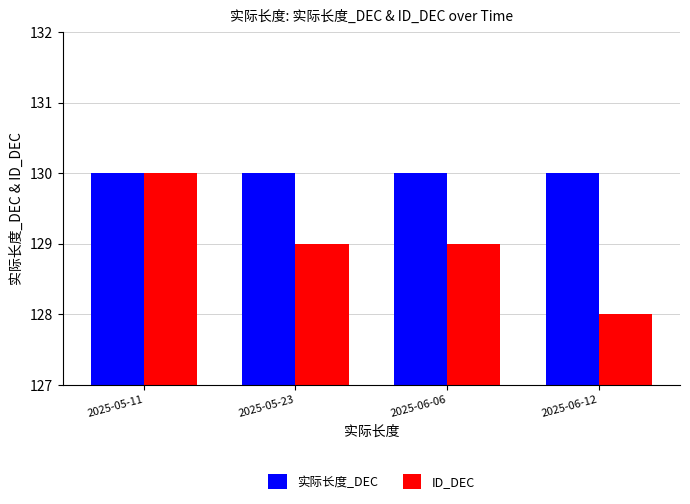

Reading left to right, transcribe all the data shown in this chart.

实际长度_DEC: 130	130	130	130
ID_DEC: 130	129	129	128